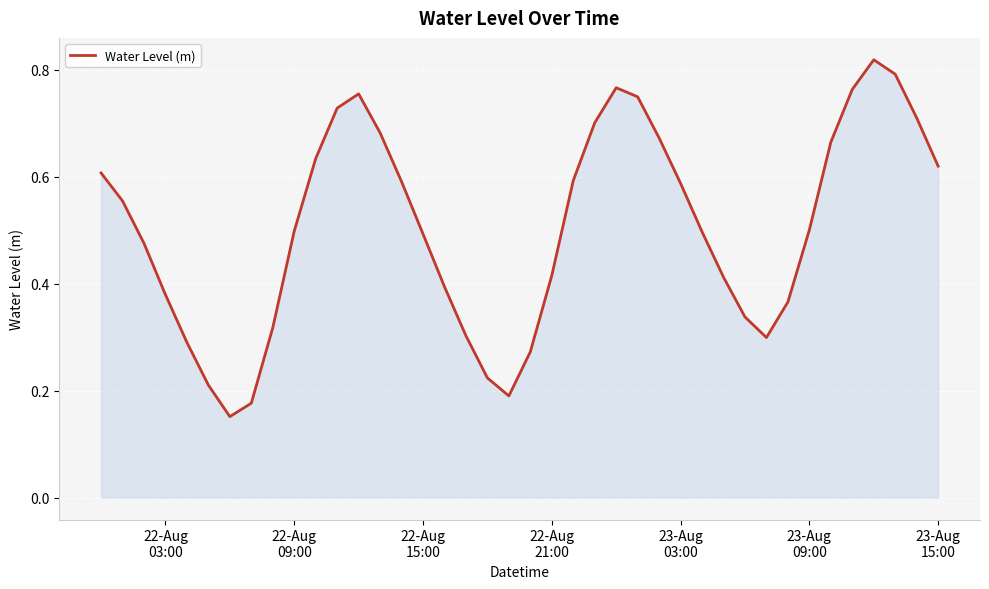

Is this an area chart (filled region under the line)?

Yes